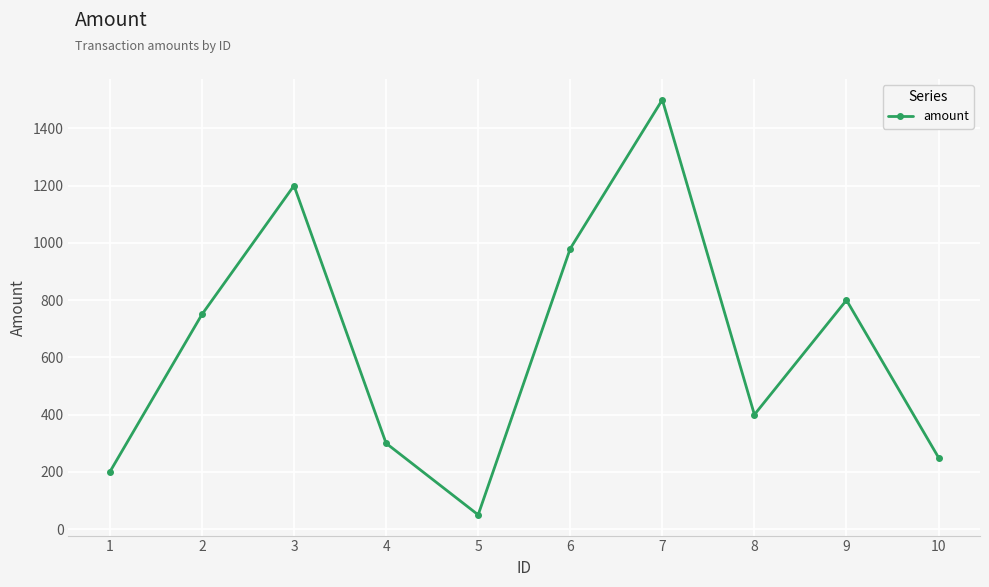

What is the change in value from 3 to 4?

-900